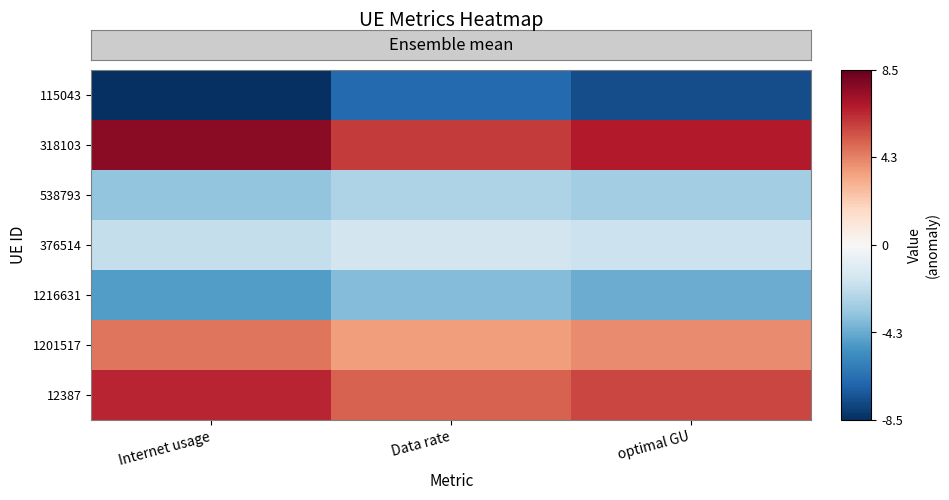

Reading left to right, list all the values displayed in this chart.

115043: Internet usage=-8.5	Data rate=-6.7	optimal GU=-7.5
318103: Internet usage=7.7	Data rate=6.0	optimal GU=6.8
538793: Internet usage=-3.3	Data rate=-2.6	optimal GU=-3.0
376514: Internet usage=-2.0	Data rate=-1.6	optimal GU=-1.8
1216631: Internet usage=-4.8	Data rate=-3.7	optimal GU=-4.2
1201517: Internet usage=4.5	Data rate=3.5	optimal GU=4.0
12387: Internet usage=6.5	Data rate=5.0	optimal GU=5.7